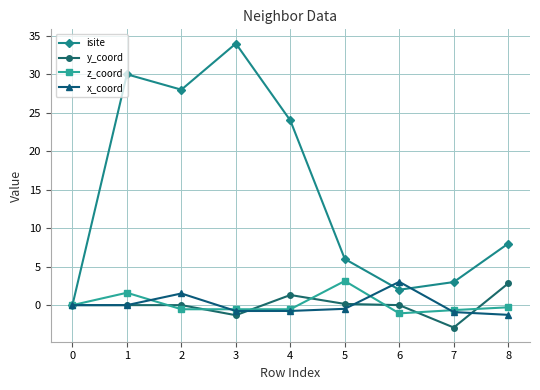

What is the maximum value shown in the chart?

34.0